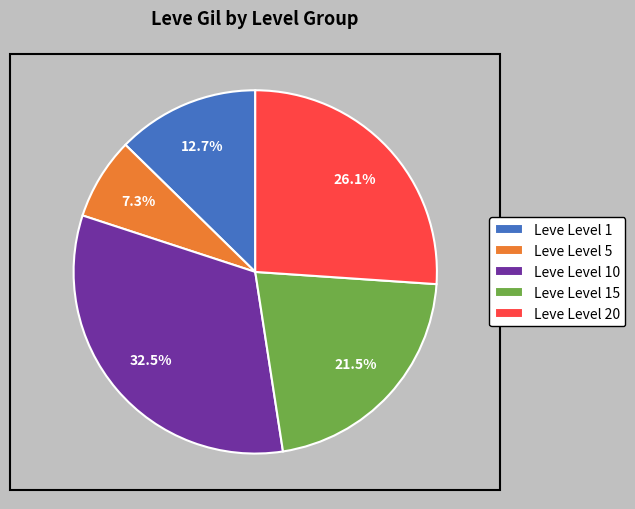

Which slice is the largest?

Leve Level 10